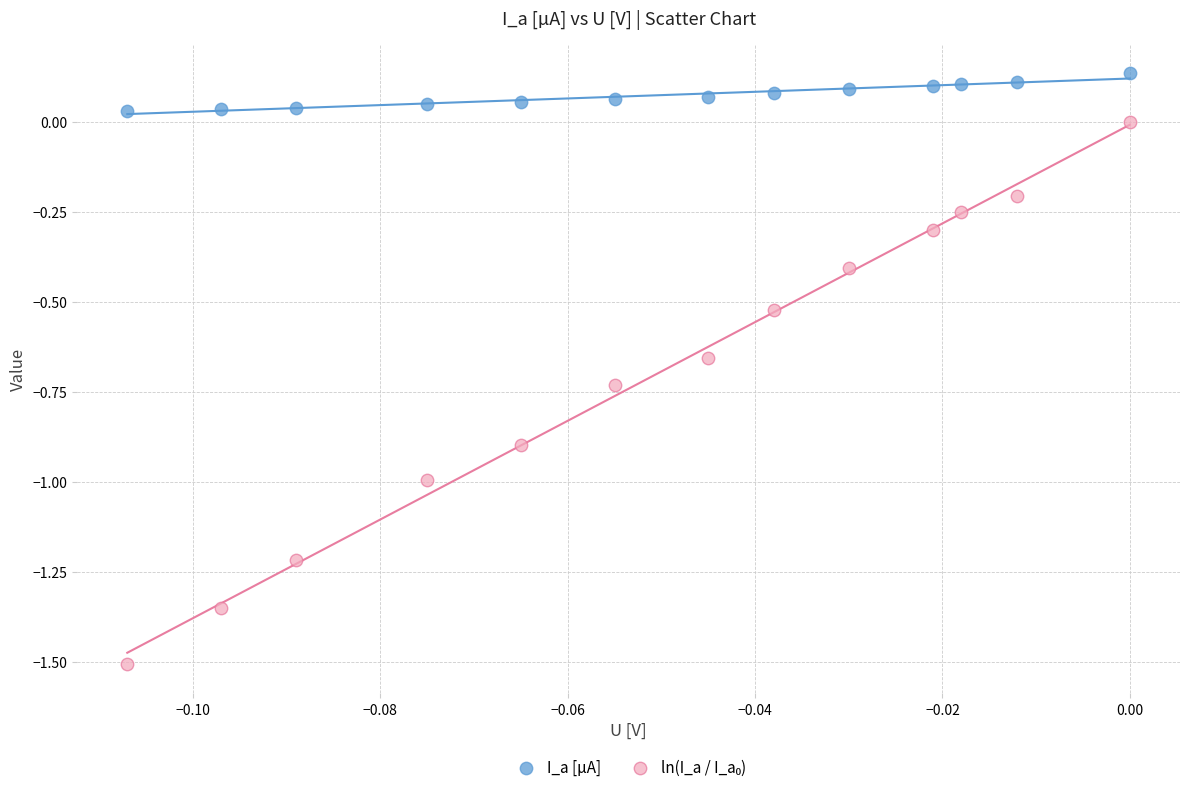

Which series contains the highest Y value?

I_a [µA]